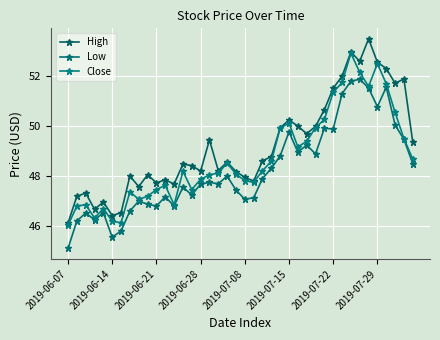

At how many categories does at least one series exceed 46?

40